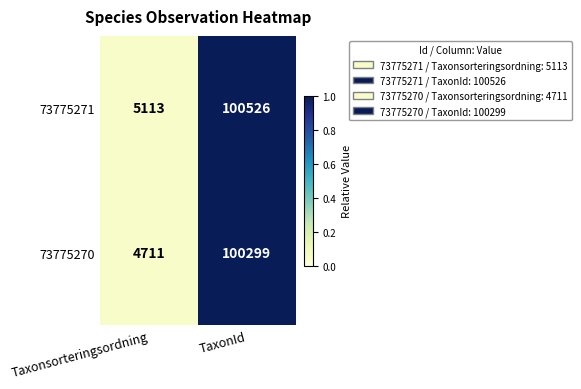

What is the difference between the highest and lowest values at Taxonsorteringsordning?

402